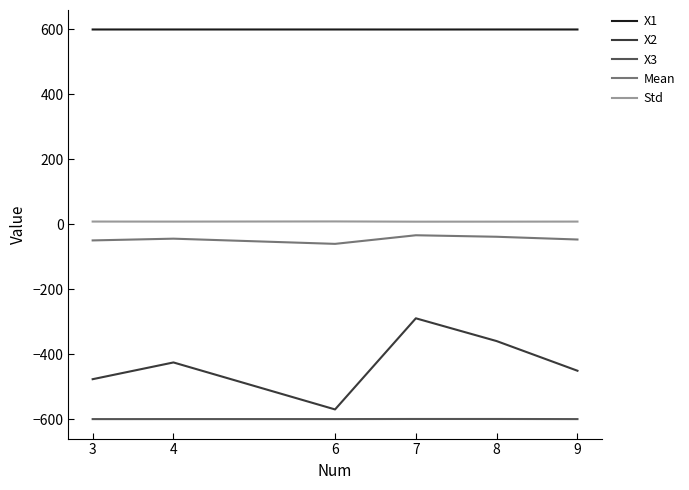

What is the sum of the X2 values at 9 and 8?

-810.7